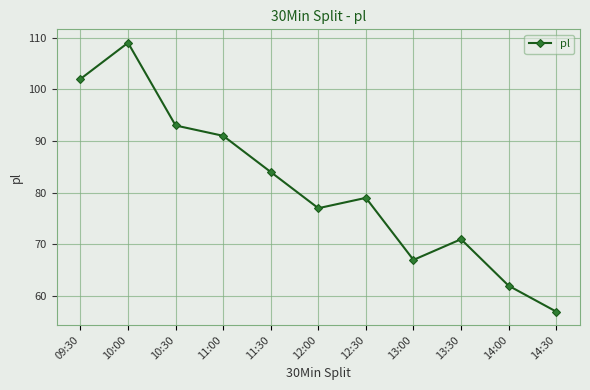

How many points are lower than both their immediate neighbors (excluding endpoints)?

2